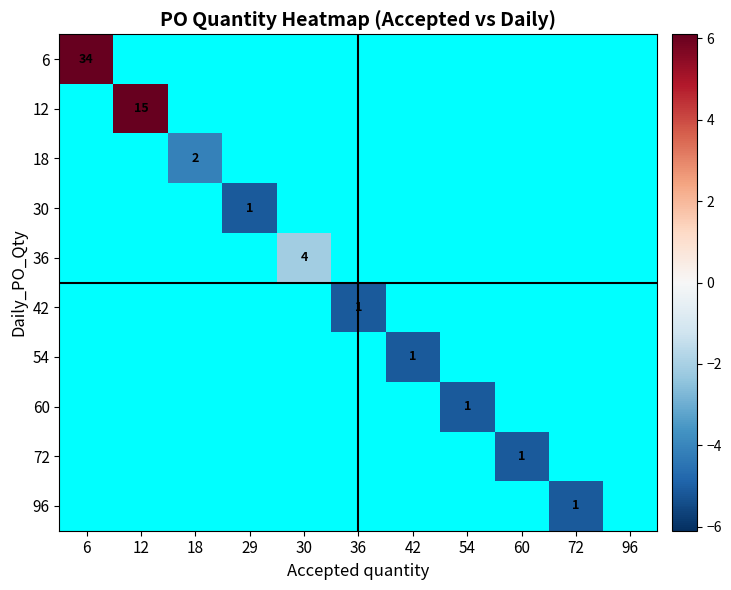

The value of 18 at 18 is 3.4. True or false?

False